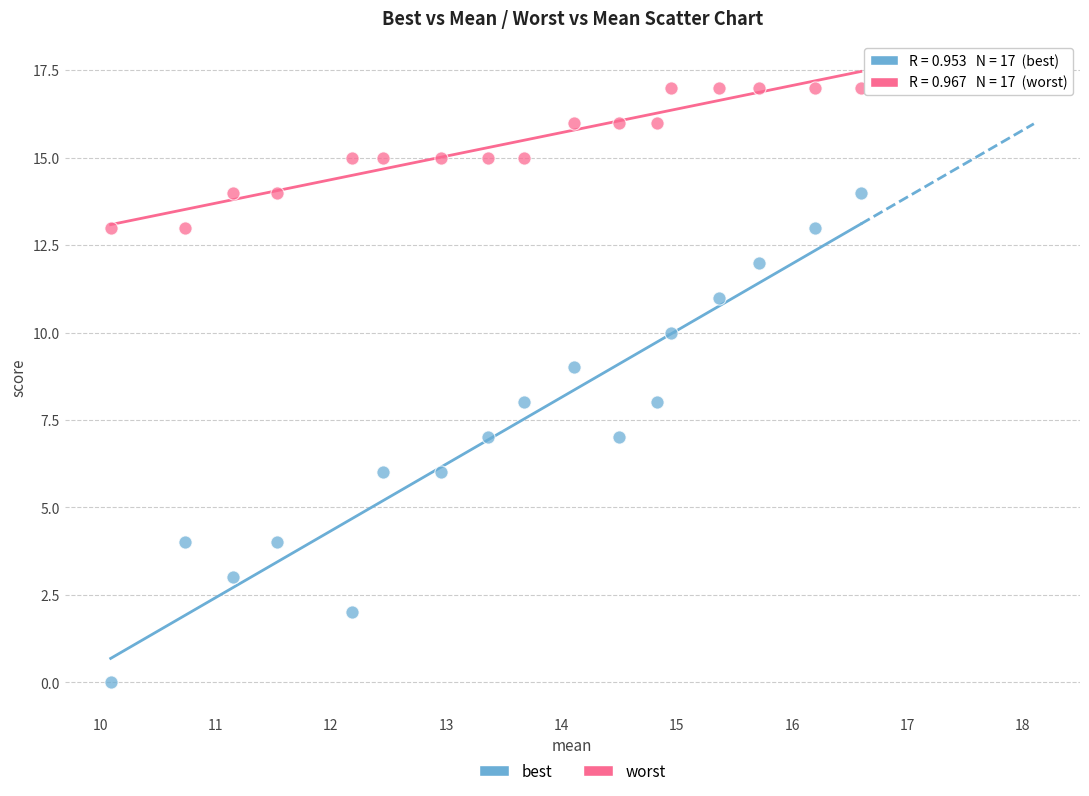

Across all data points, what is the range of Y values (max minus min)?

17